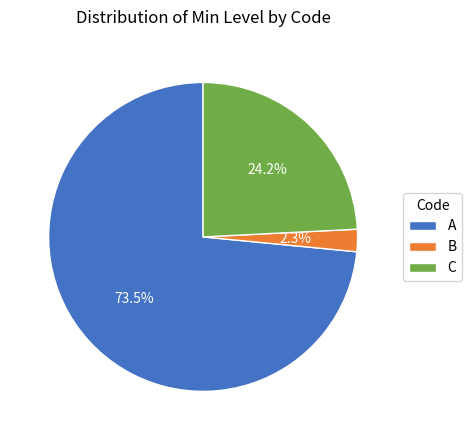

Which slice is the largest?

A